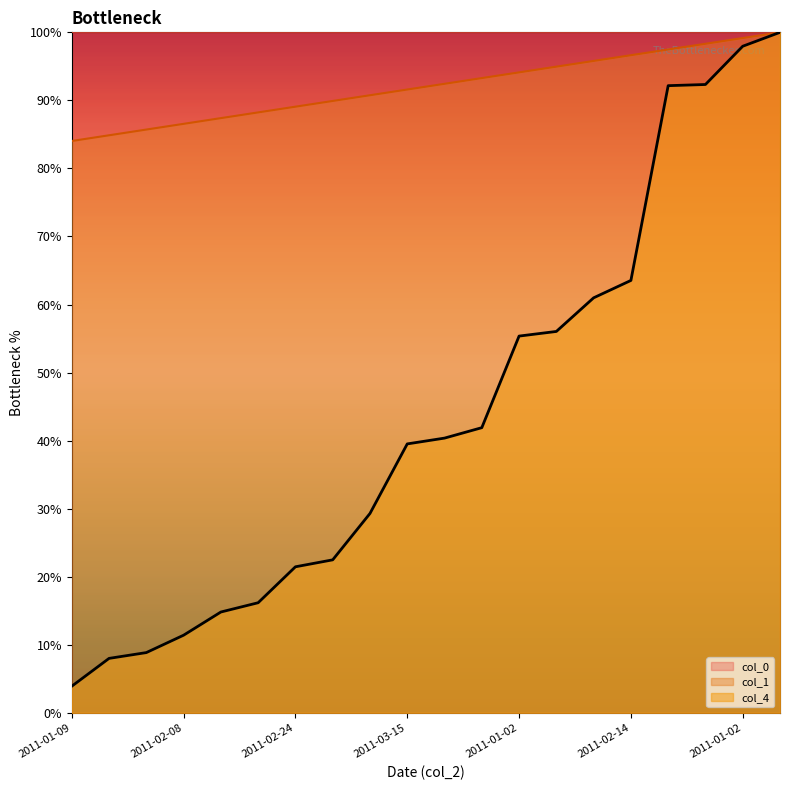

How many data points in col_1 are above 92?

10